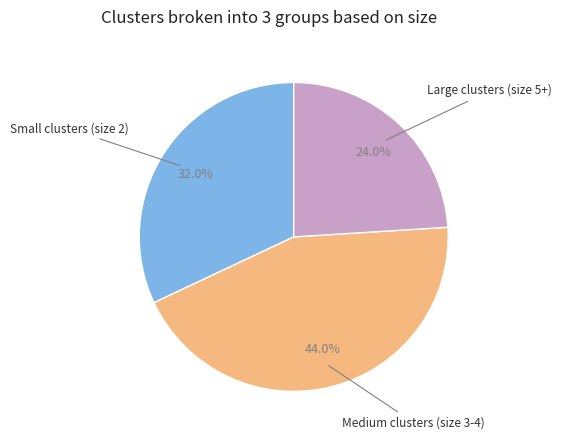

Is there a majority slice in this chart?

No